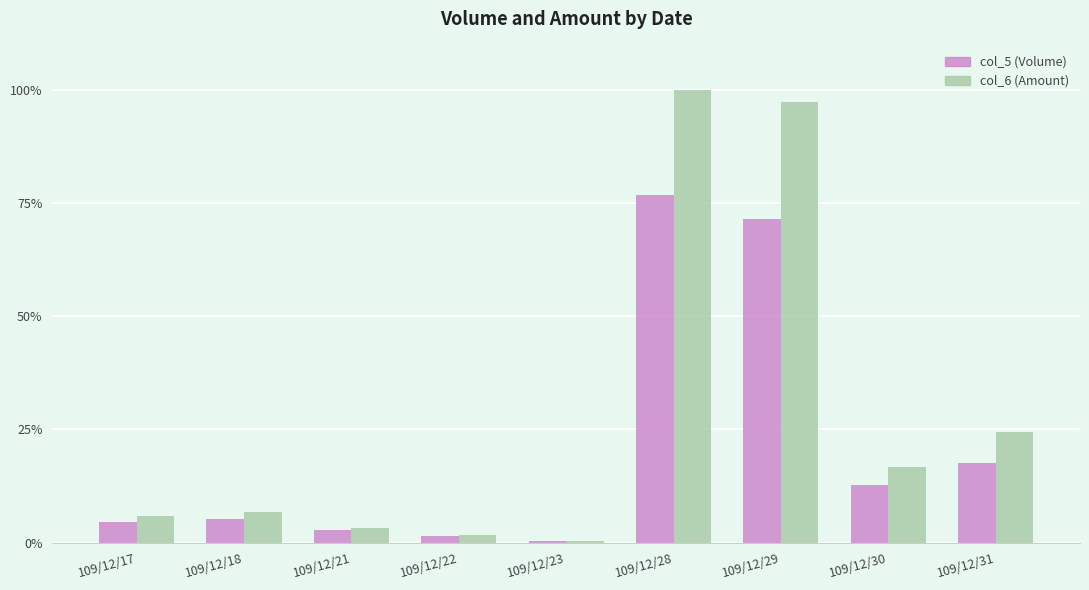

What is the value of the col_5 (Volume) bar at the 1st from the left?

4.5